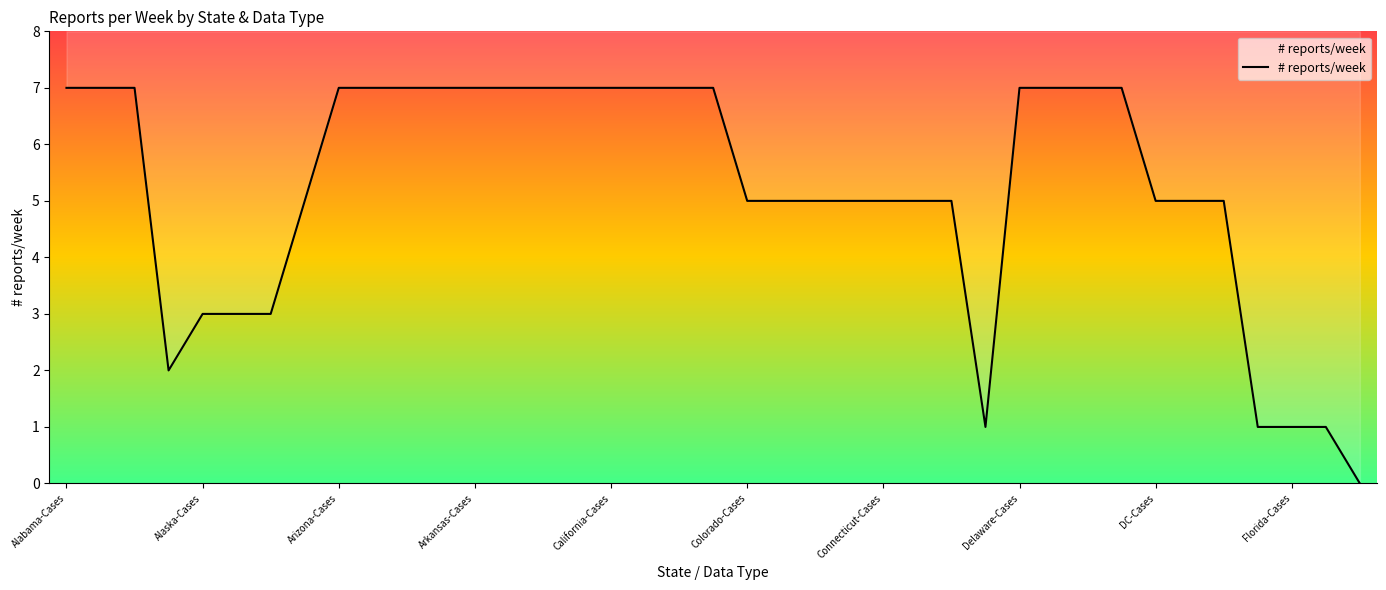

What is the difference between the maximum and second lowest values?

6